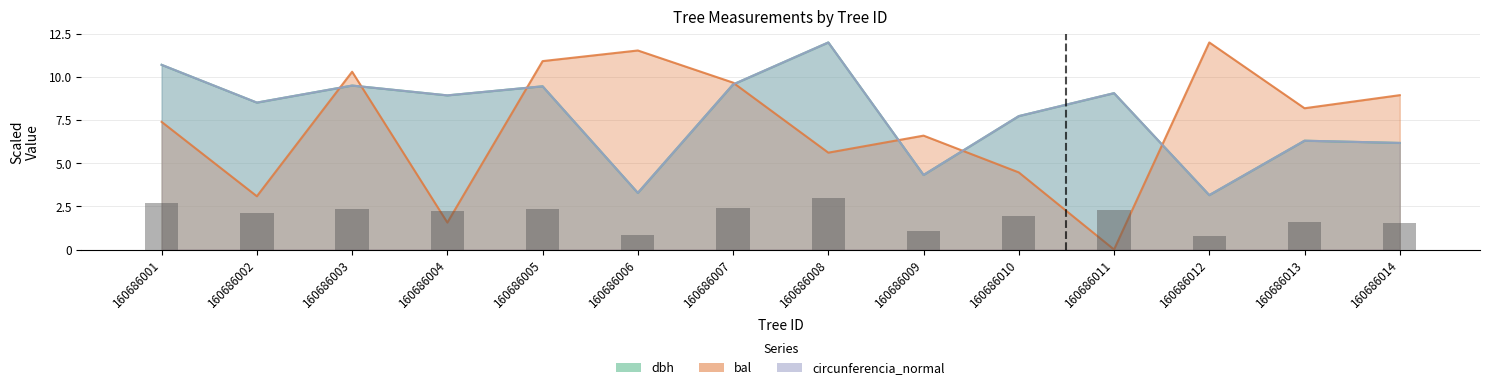

Which series has the largest total across all categories?

circunferencia_normal